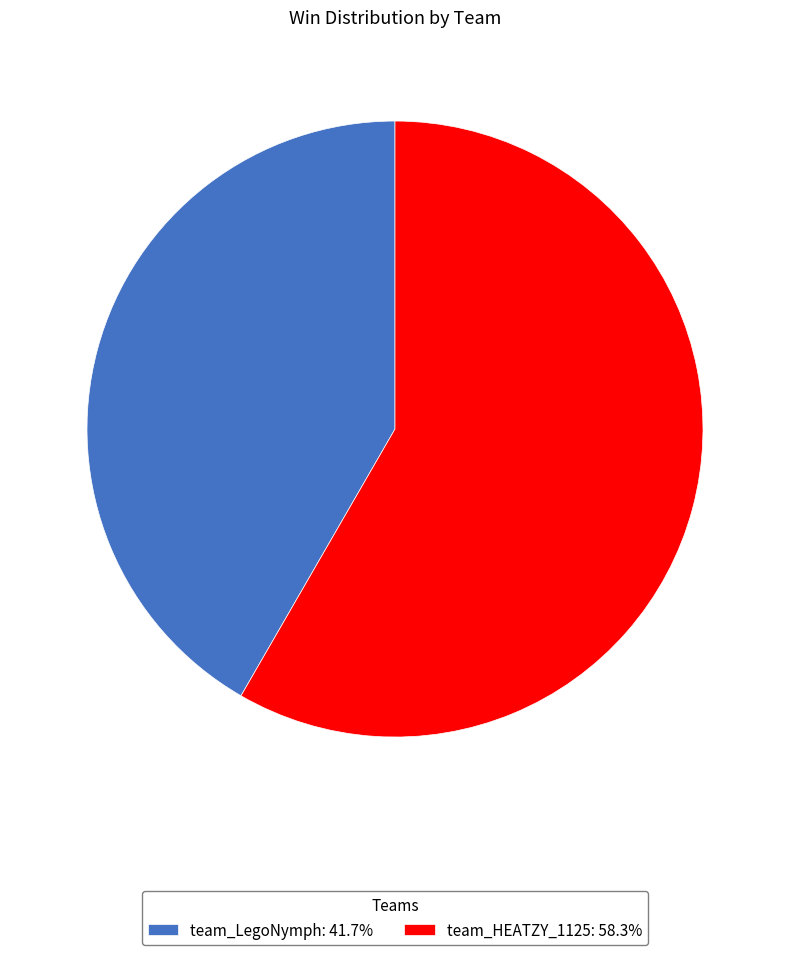

Do team_LegoNymph: 41.7% and team_HEATZY_1125: 58.3% together represent more than half of the pie?

Yes